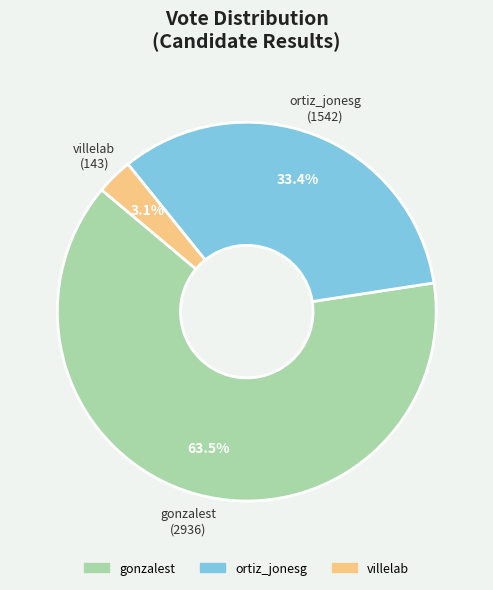

To the nearest percent, what is the difference between the ortiz_jonesg and gonzalest slice percentages?

30%